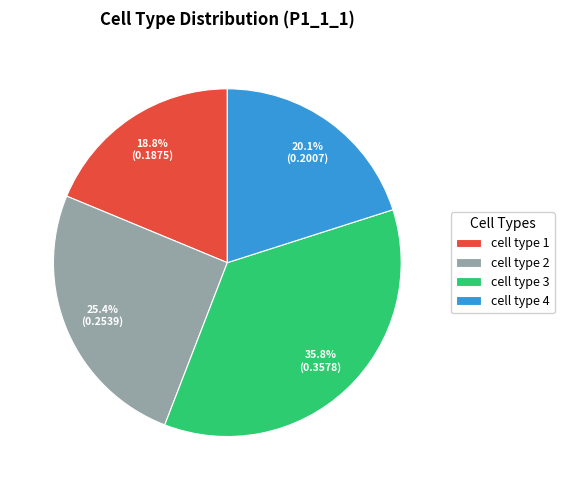

What is the largest slice in the pie chart?

cell type 3